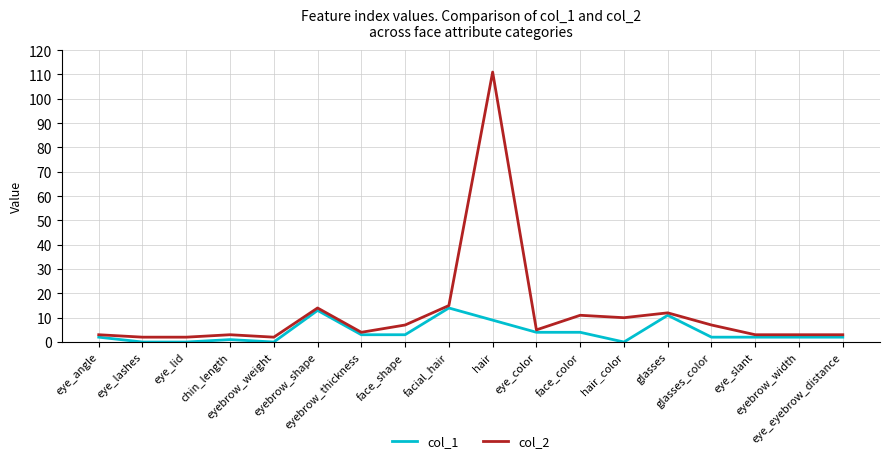

Which series has the largest range (max minus min)?

col_2